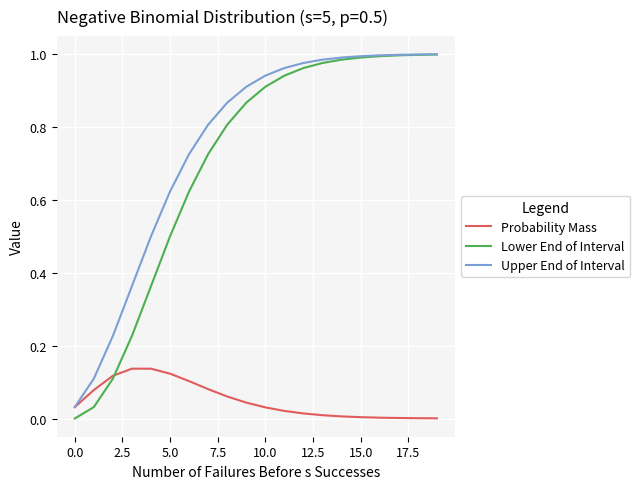

What are all the series names shown in the legend?

Probability Mass, Lower End of Interval, Upper End of Interval